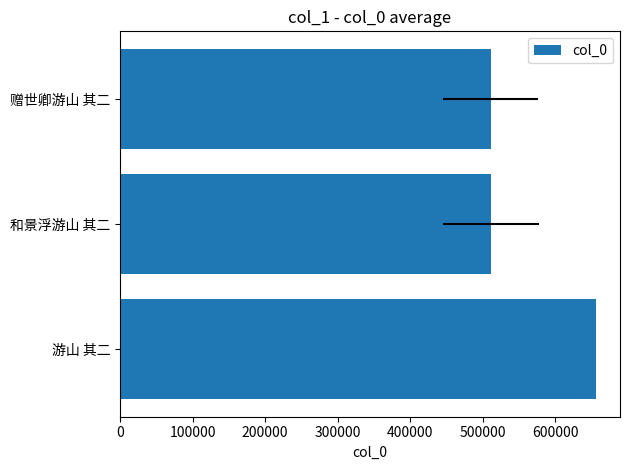

Is it true that the value at 100000 is 110862.9?

False